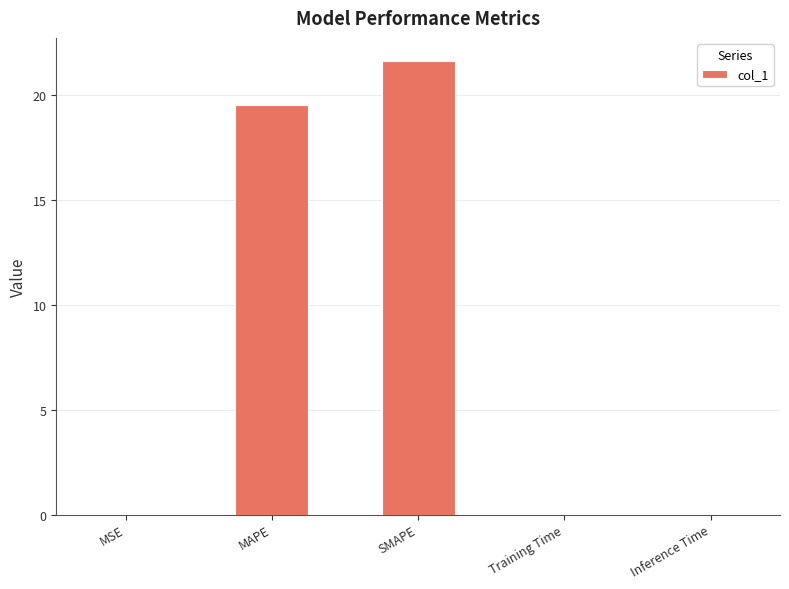

What is the greatest value displayed?

21.7